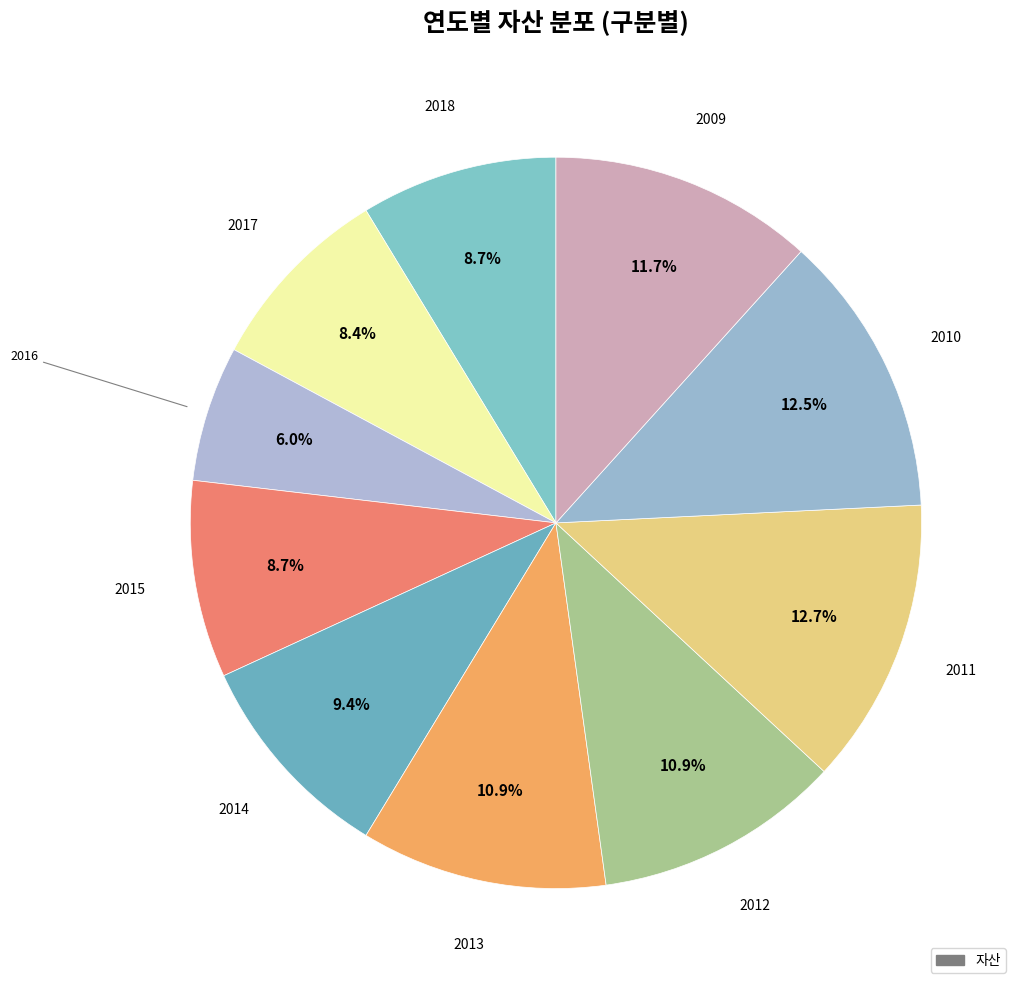

How many segments does this pie chart have?

10